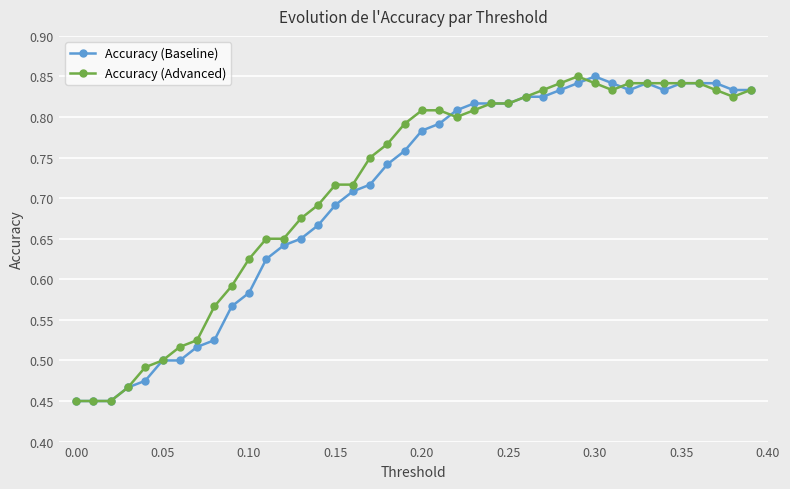

What are all the series names shown in the legend?

Accuracy (Baseline), Accuracy (Advanced)